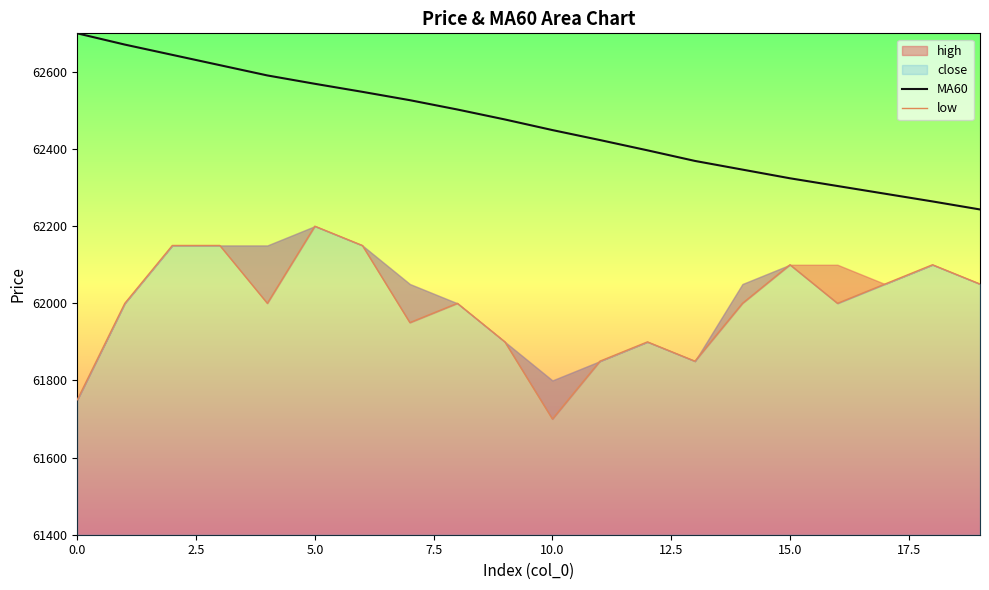

At how many categories does at least one series exceed 62218?

20